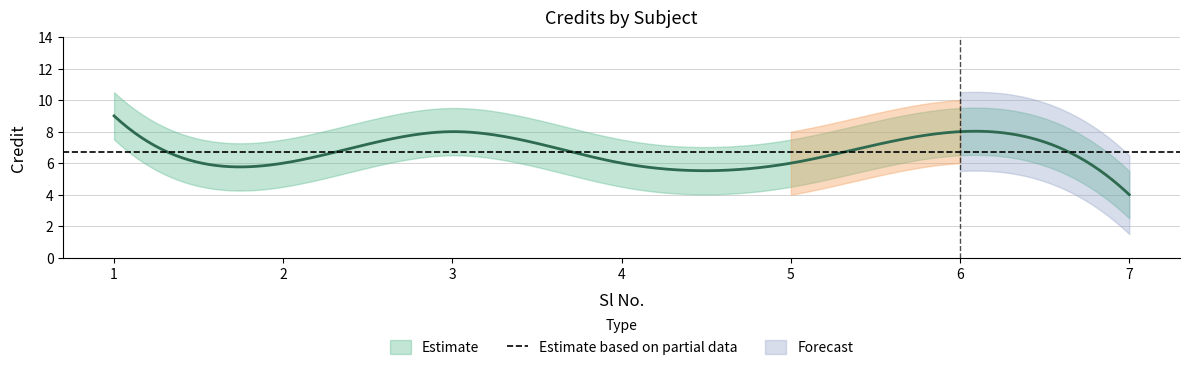

Read the value at 6.

8